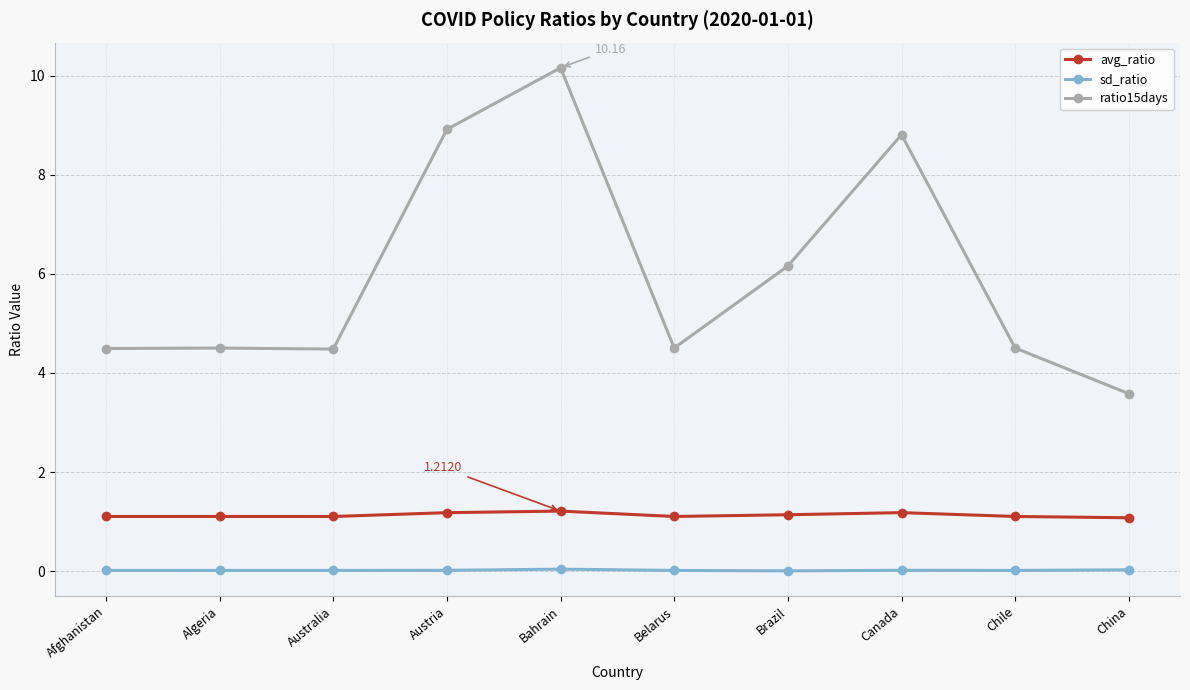

Which series has the largest range (max minus min)?

ratio15days